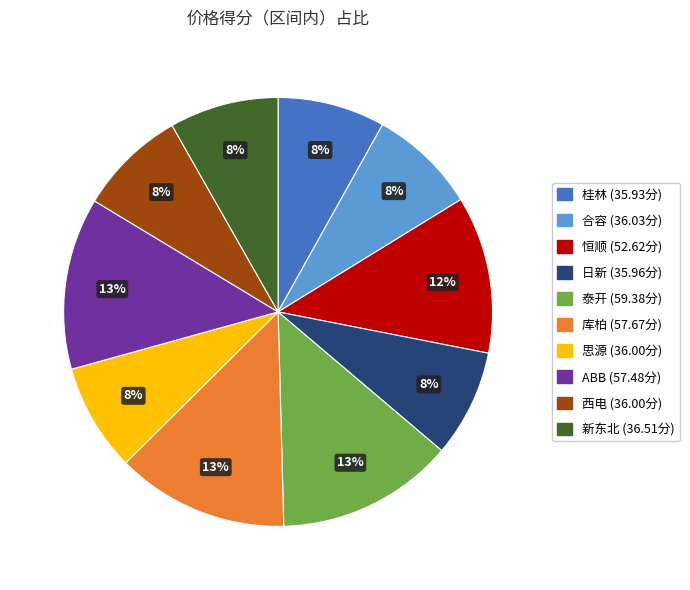

Is it true that 日新 is 8% of the pie?

True